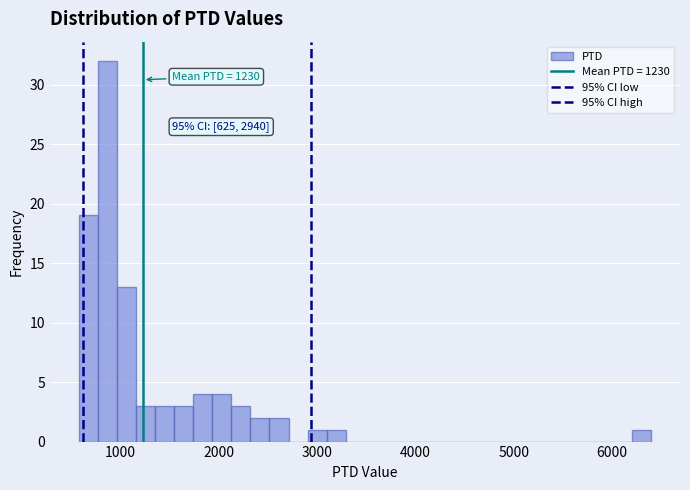

Read against the x-axis, roughly where is the centre of the tallest bar?

900